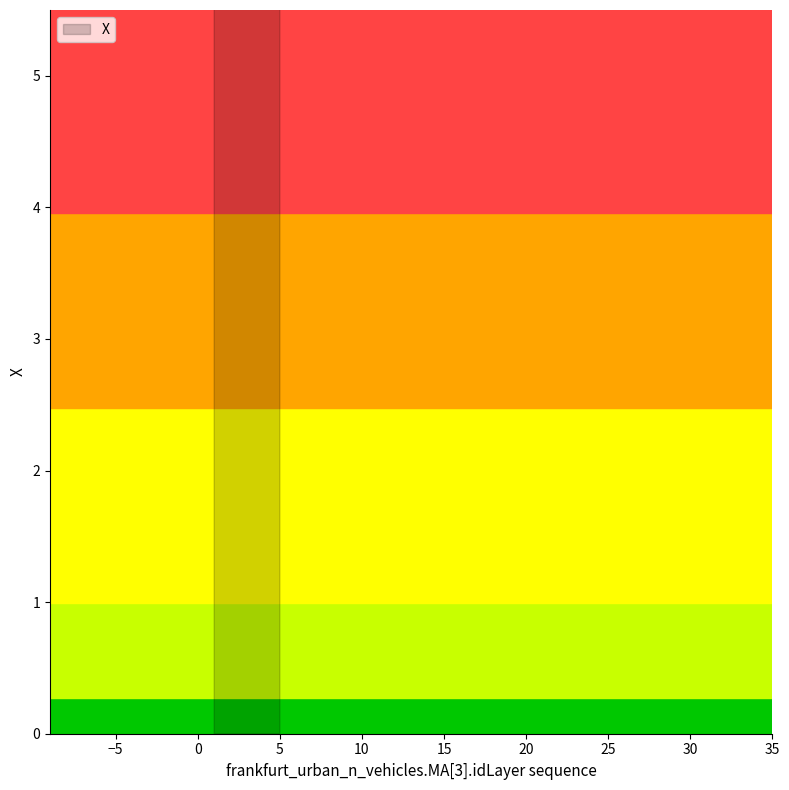

True or false: the data has more than 1 interior local peaks.

False